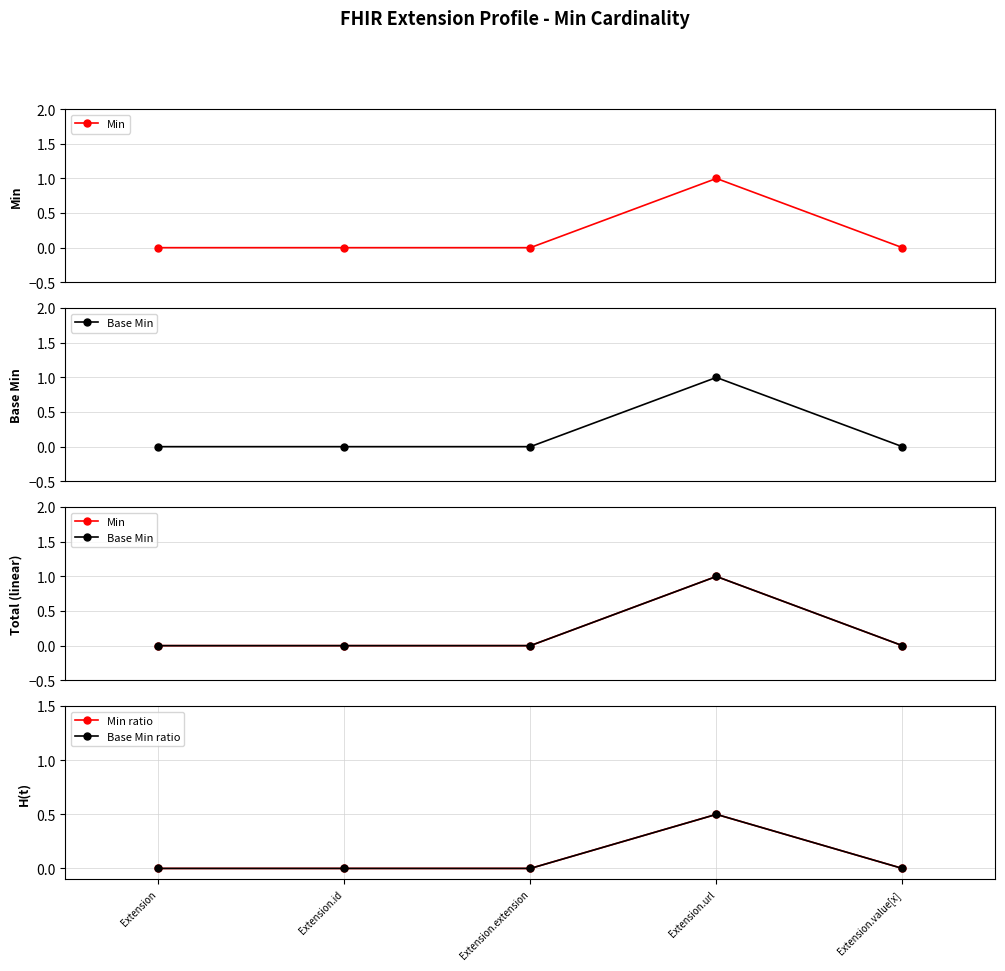

True or false: Base Min ratio and Min ratio intersect in this chart.

False